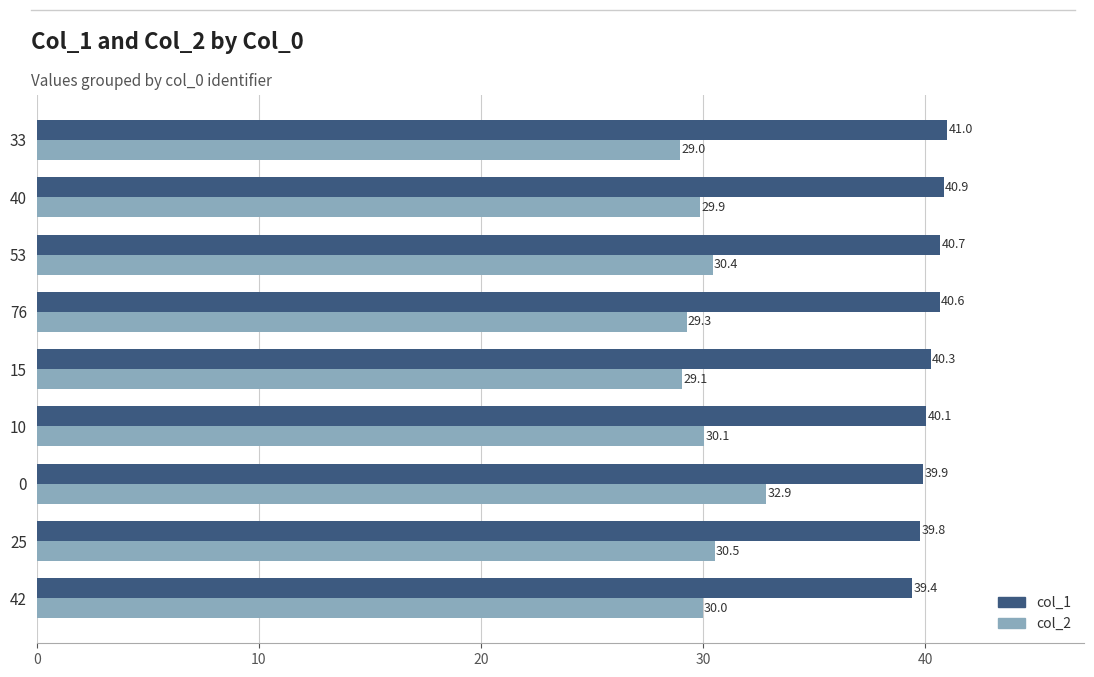

At which category is the sum across all series the highest?

0